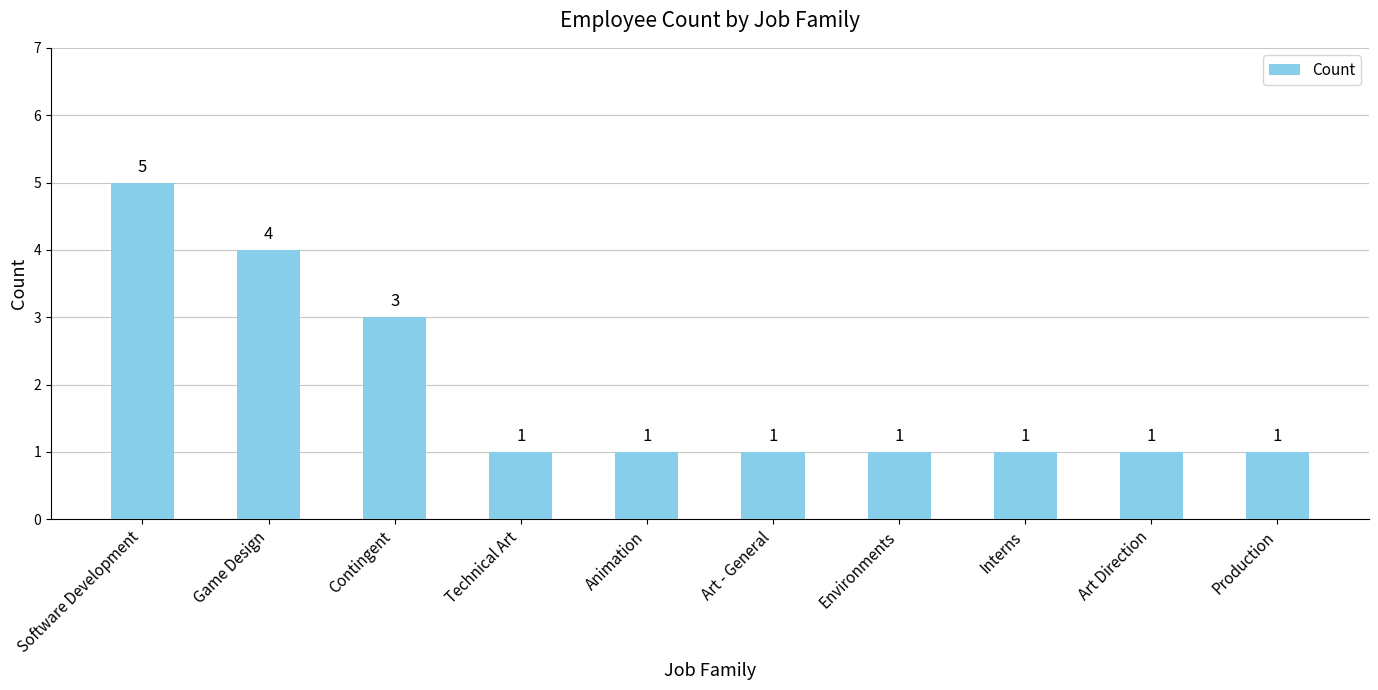

Reading left to right, list all the values displayed in this chart.

5	4	3	1	1	1	1	1	1	1